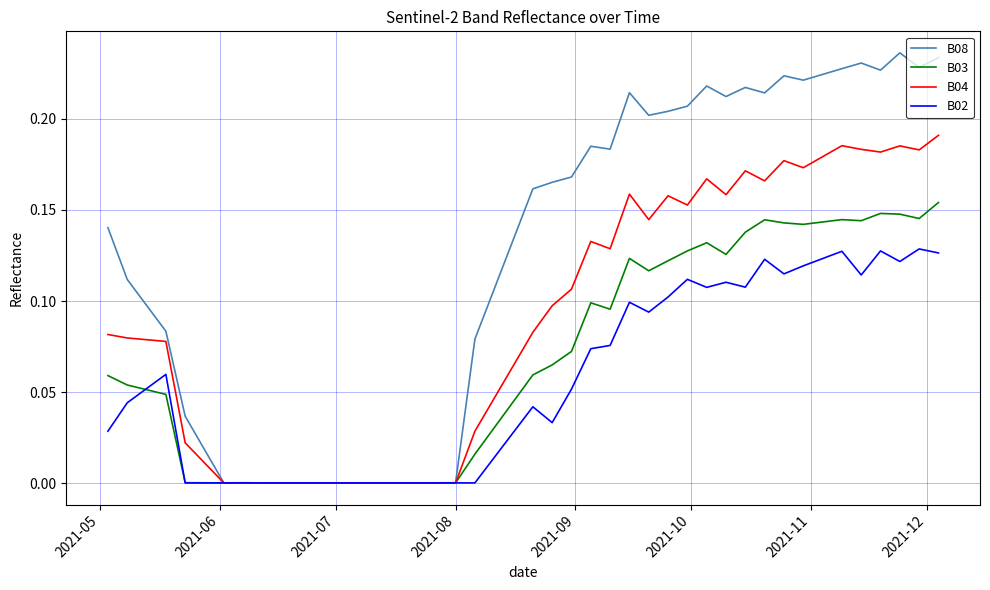

List the series in order of their peak value, highest first.

B08, B04, B03, B02